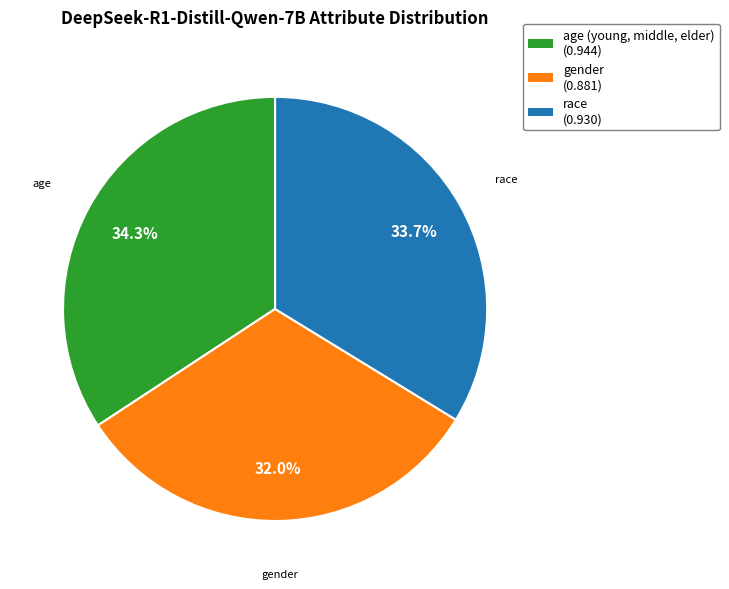

To the nearest percent, what is the combined percentage of gender and age (young, middle, elder)?

66%